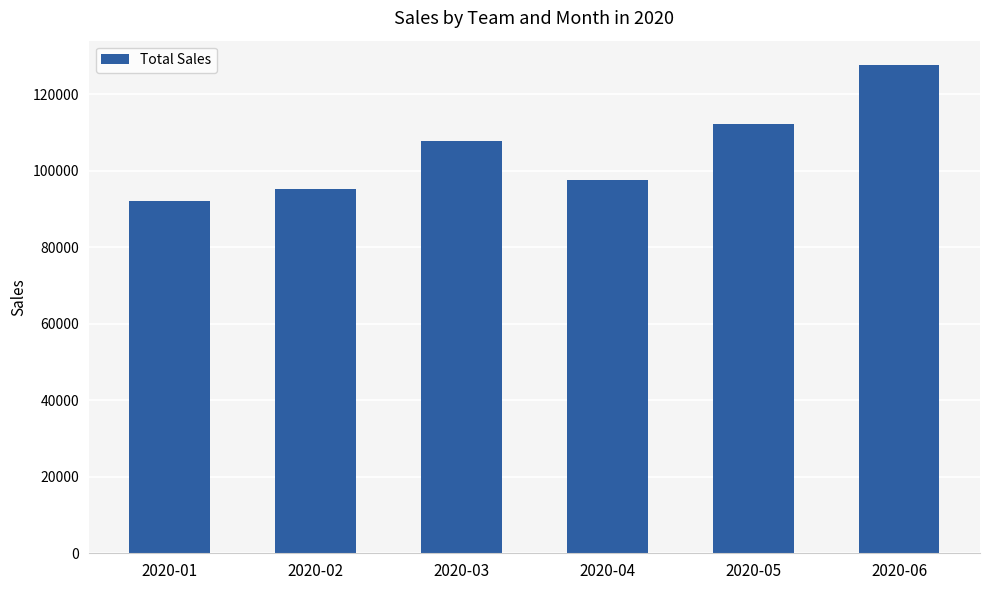

The chart shows a value of 127599 at 2020-06. True or false?

True